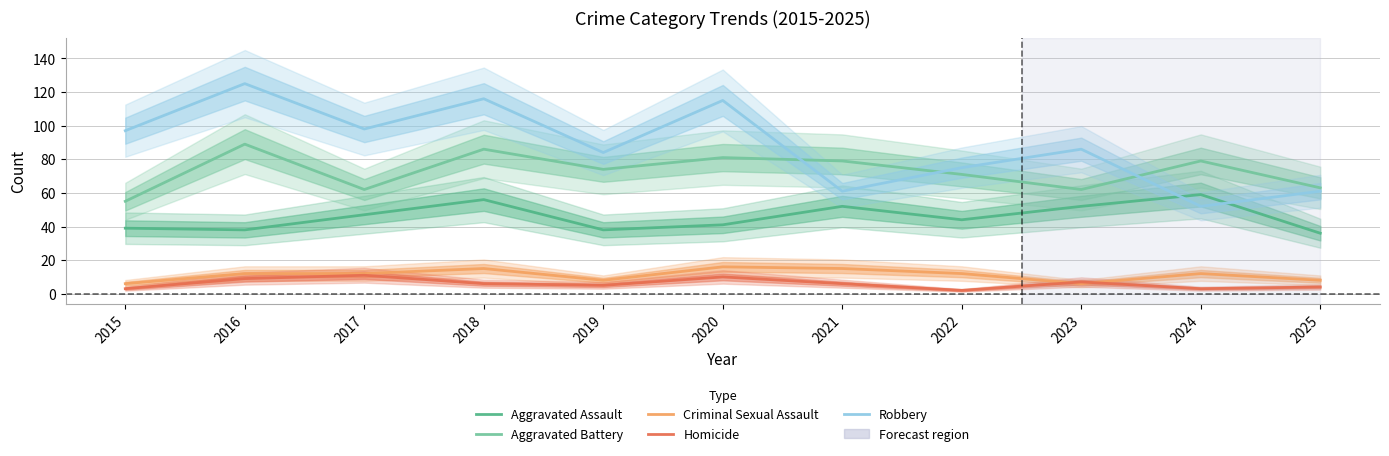

True or false: Homicide and Robbery intersect in this chart.

False